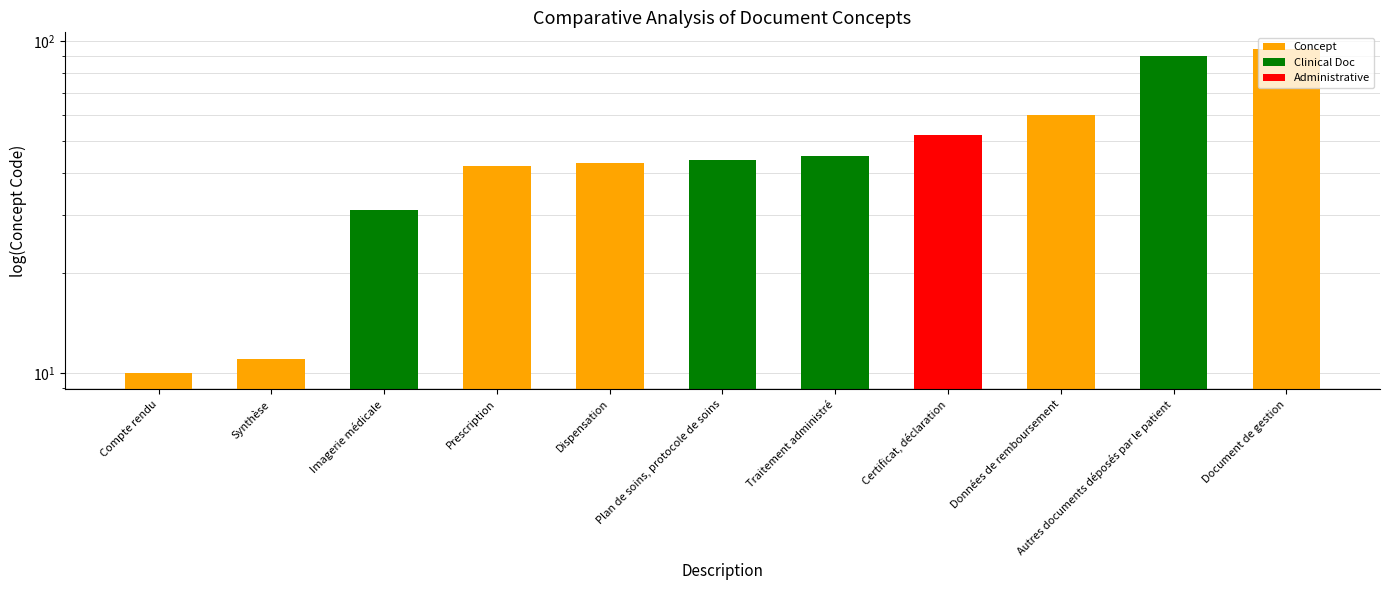

Rank the categories by value from highest to lowest.

Document de gestion, Autres documents déposés par le patient, Données de remboursement, Certificat, déclaration, Traitement administré, Plan de soins, protocole de soins, Dispensation, Prescription, Imagerie médicale, Synthèse, Compte rendu